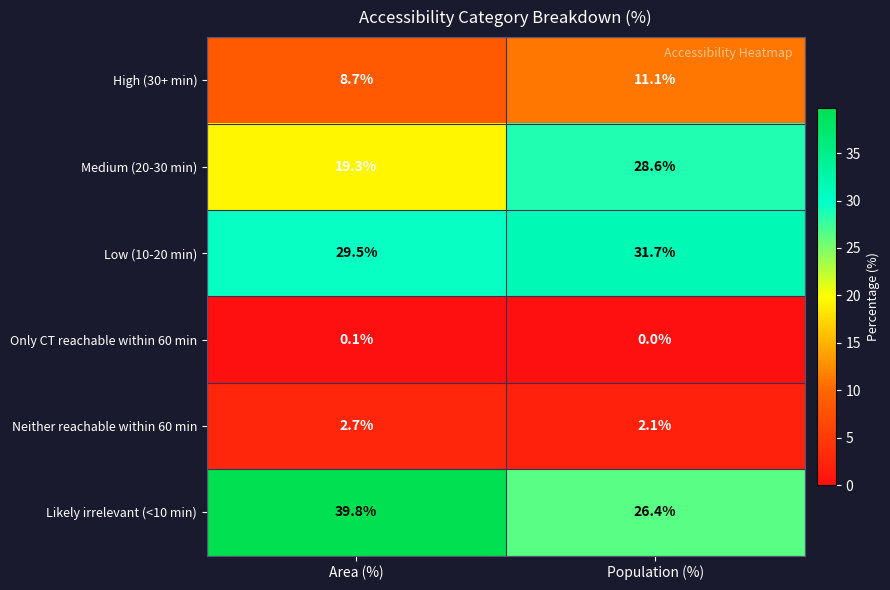

Count the number of data series in this chart.

6